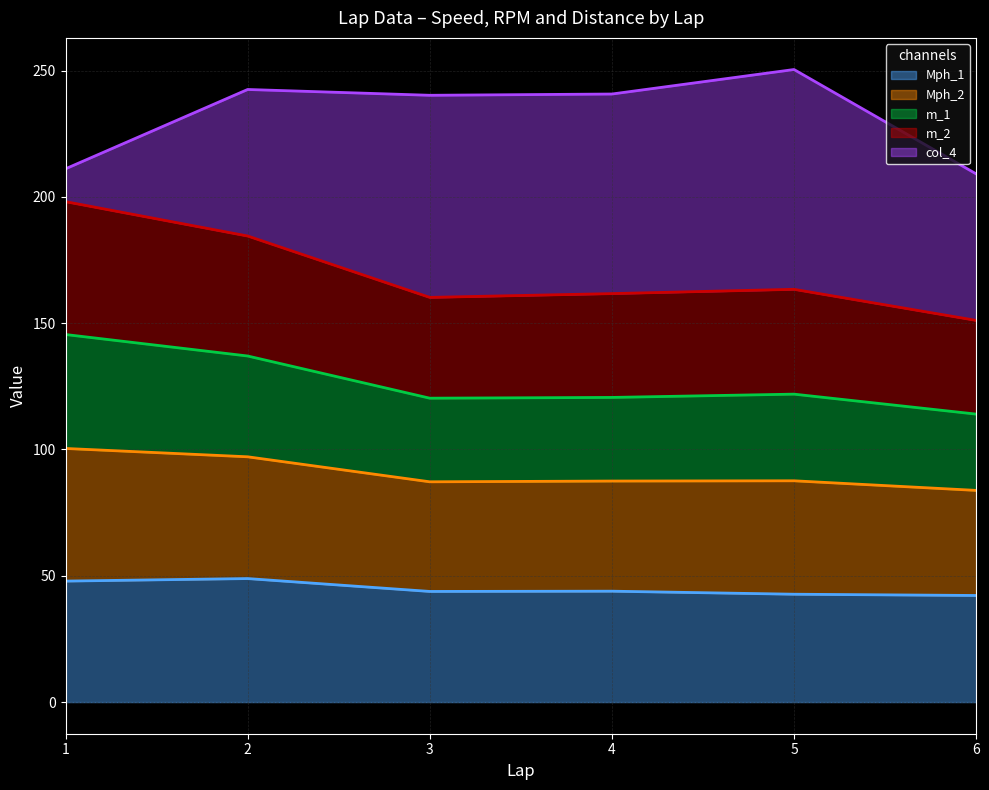

Read the Mph_1 value at 2.

48.9